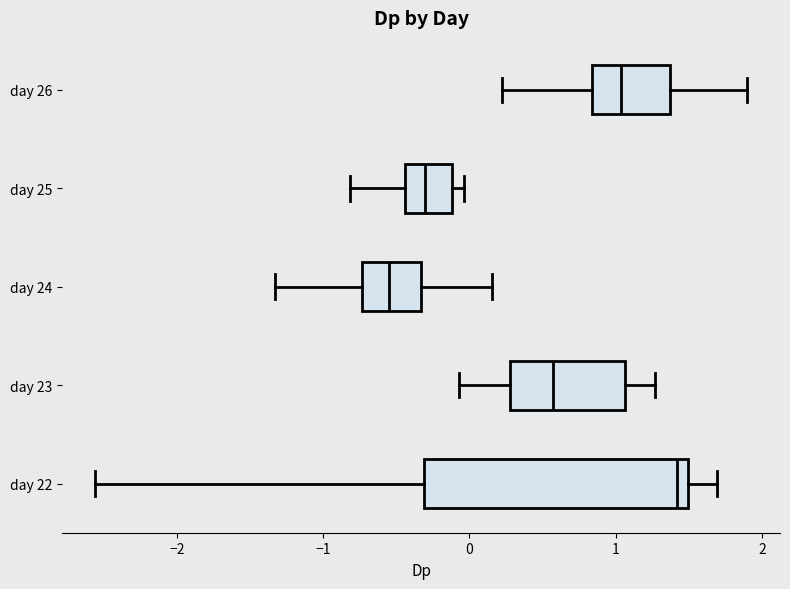

Reading bottom to top, transcribe this box plot: for each box, give where its median line is, the range the box spans, and where its two whiskers end, as read against the x-axis. The values are not printed on the chart, so give them approximately, as read against the axis.

day 22: median 1.4, box -0.3 to 1.5, whiskers -2.6 to 1.7
day 23: median 0.6, box 0.3 to 1.1, whiskers -0.1 to 1.3
day 24: median -0.6, box -0.7 to -0.3, whiskers -1.3 to 0.2
day 25: median -0.3, box -0.4 to -0.1, whiskers -0.8 to 0.0
day 26: median 1.0, box 0.8 to 1.4, whiskers 0.2 to 1.9